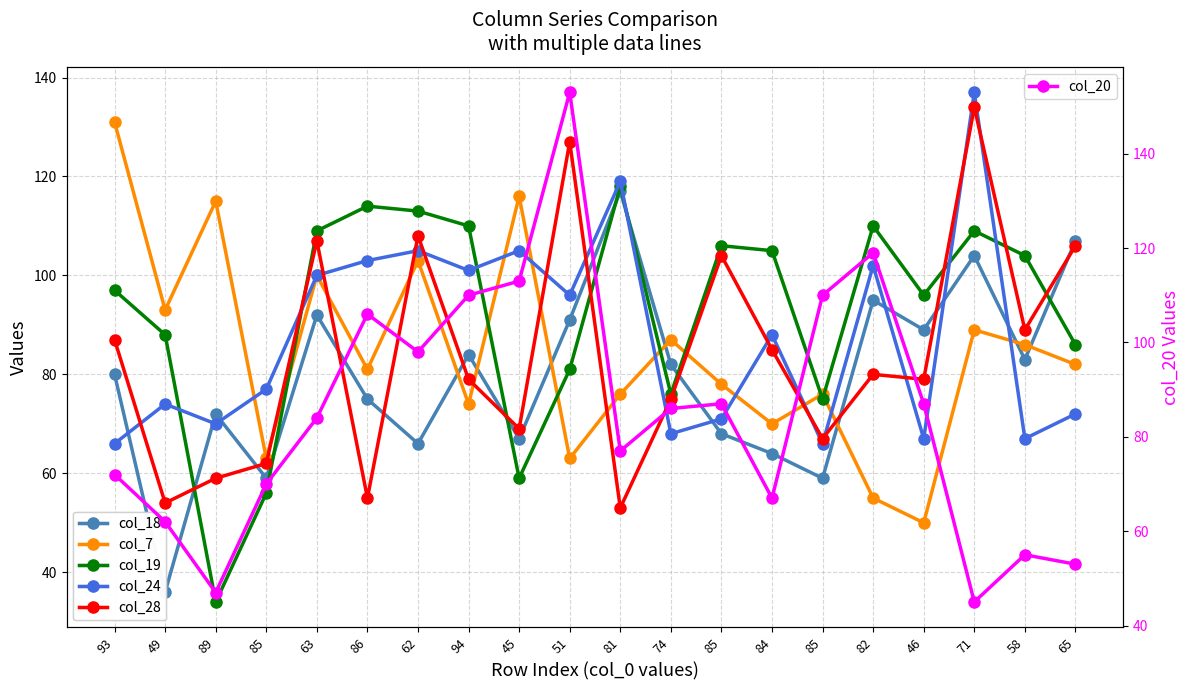

Which label corresponds to the largest value in the chart?

51